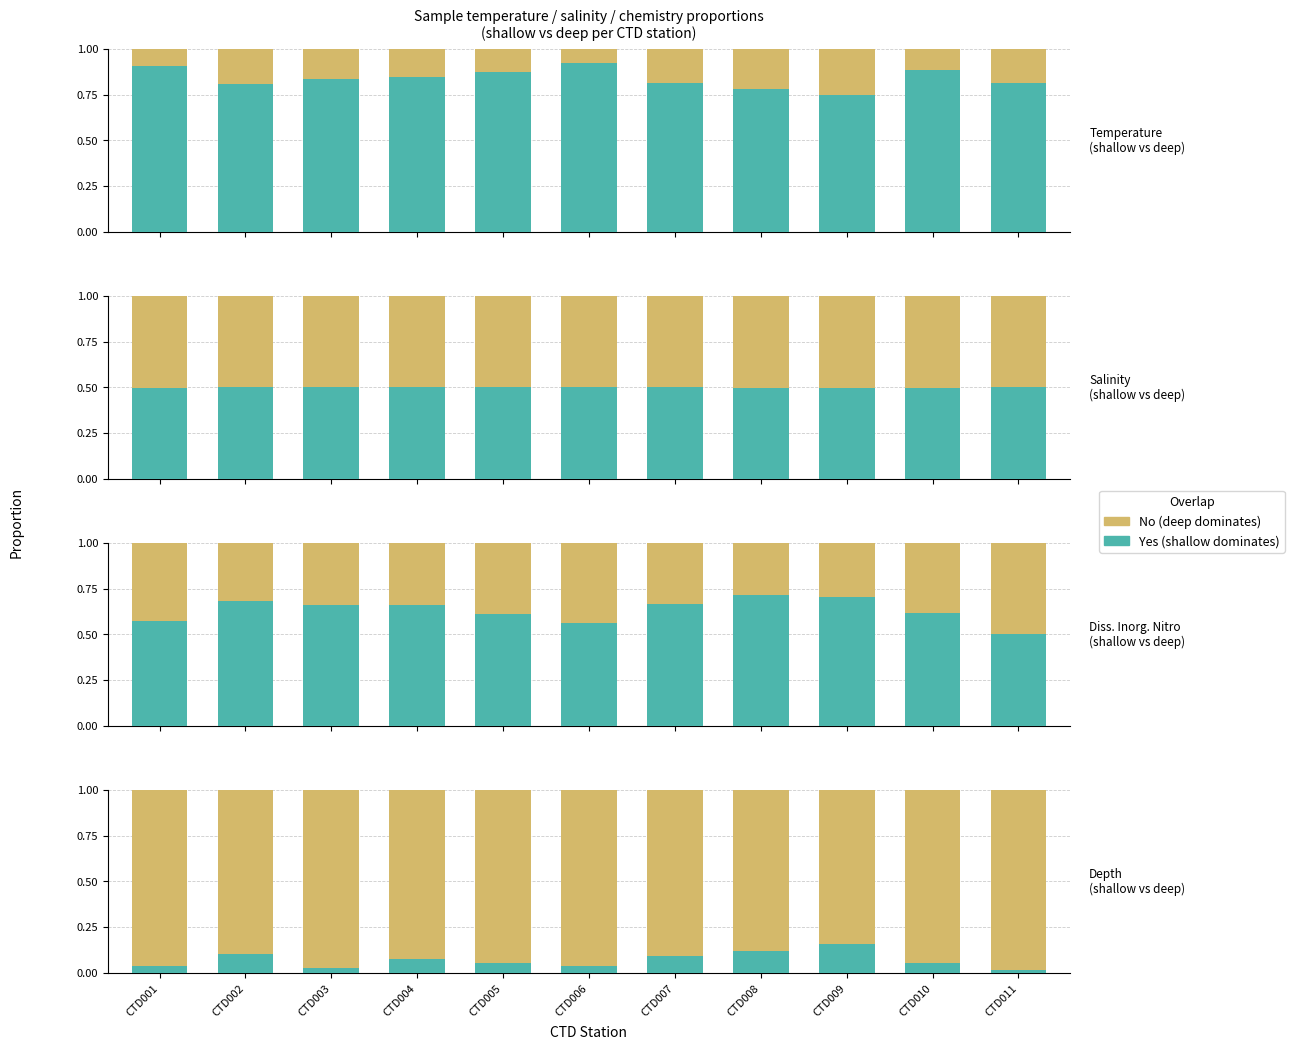

The value of No at CTD001 is 1.0. True or false?

True